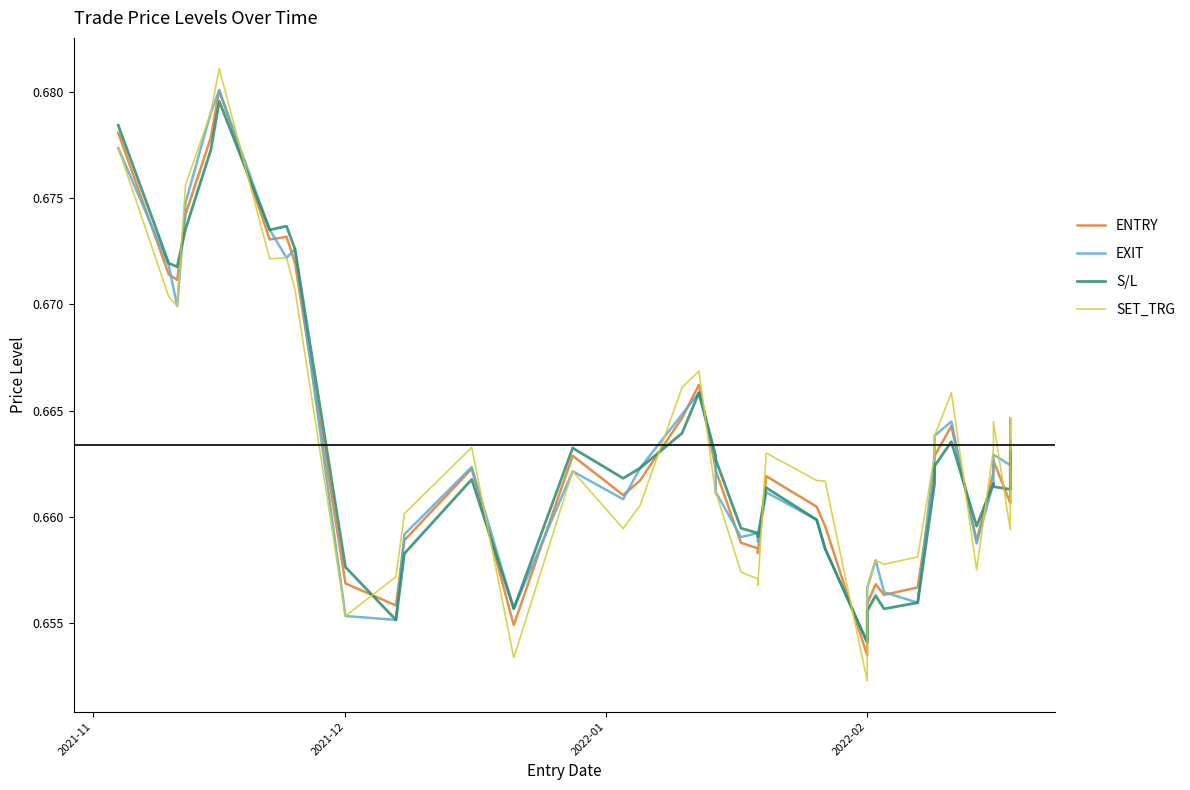

What are all the series names shown in the legend?

ENTRY, EXIT, S/L, SET_TRG